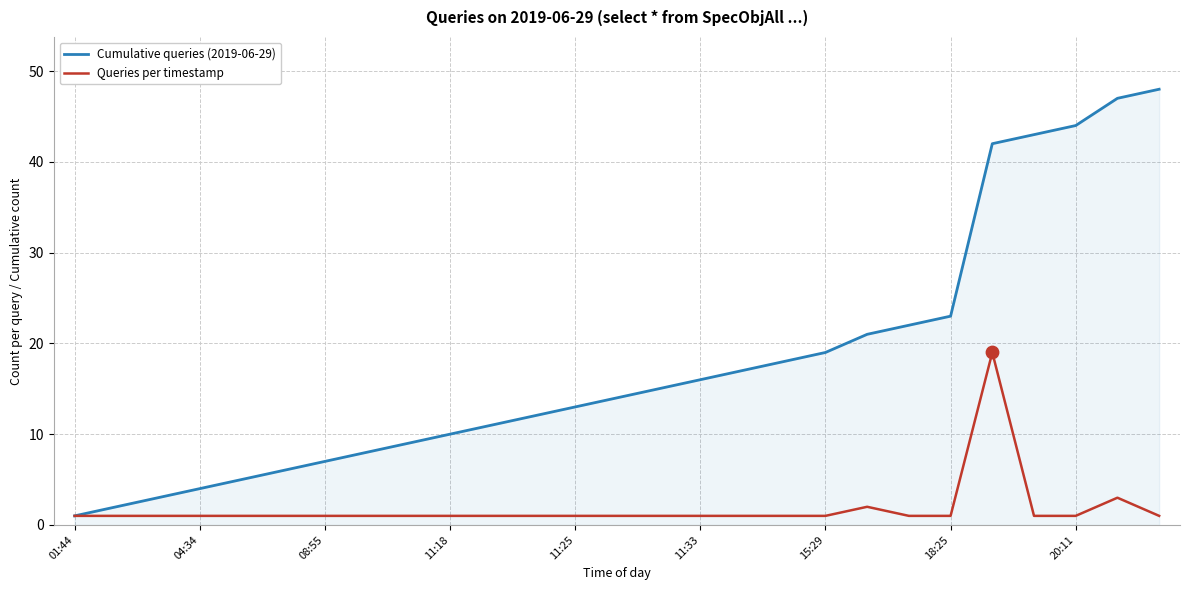

Which series has the largest total across all categories?

Cumulative queries (2019-06-29)